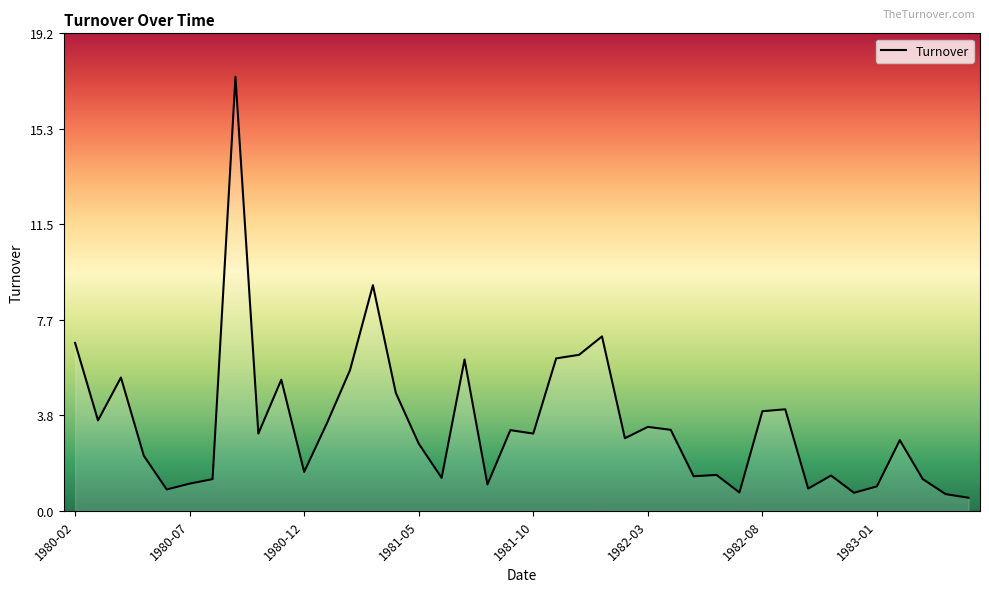

What is the difference between the maximum and minimum values?

16.9